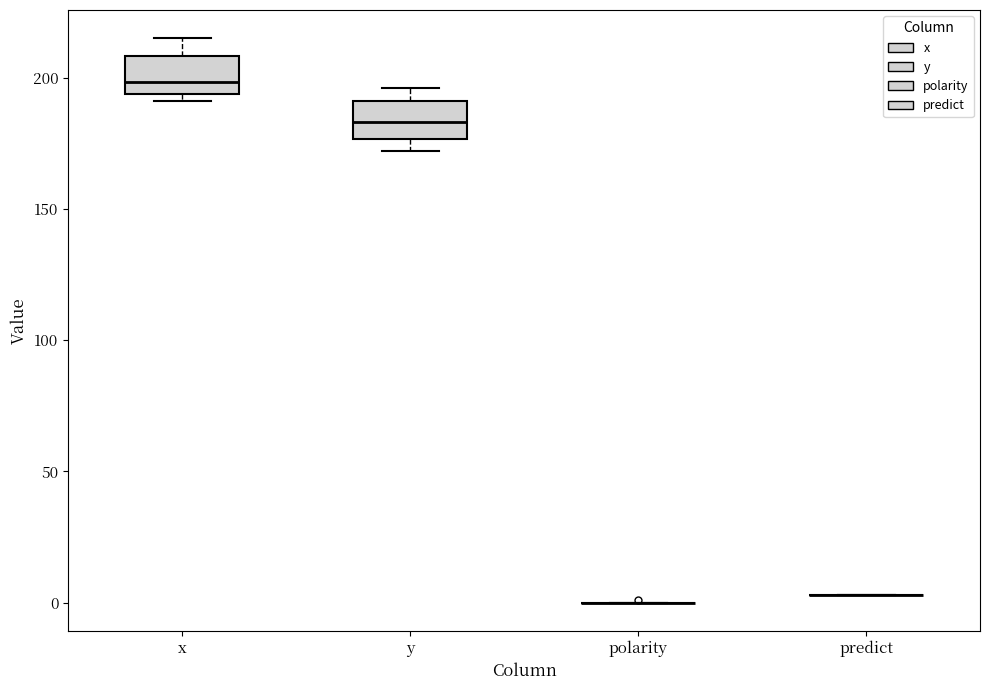

Reading left to right, read every box against the y-axis: the position of its median line, the range the box covers, and the ends of its whiskers. The values are not printed on the chart, so give them approximately, as read against the axis.

x: median 200, box 195 to 210, whiskers 190 to 215
y: median 185, box 175 to 190, whiskers 170 to 195
polarity: box collapsed to a line at 0, whiskers 0 to 0
predict: box collapsed to a line at 5, whiskers 5 to 5